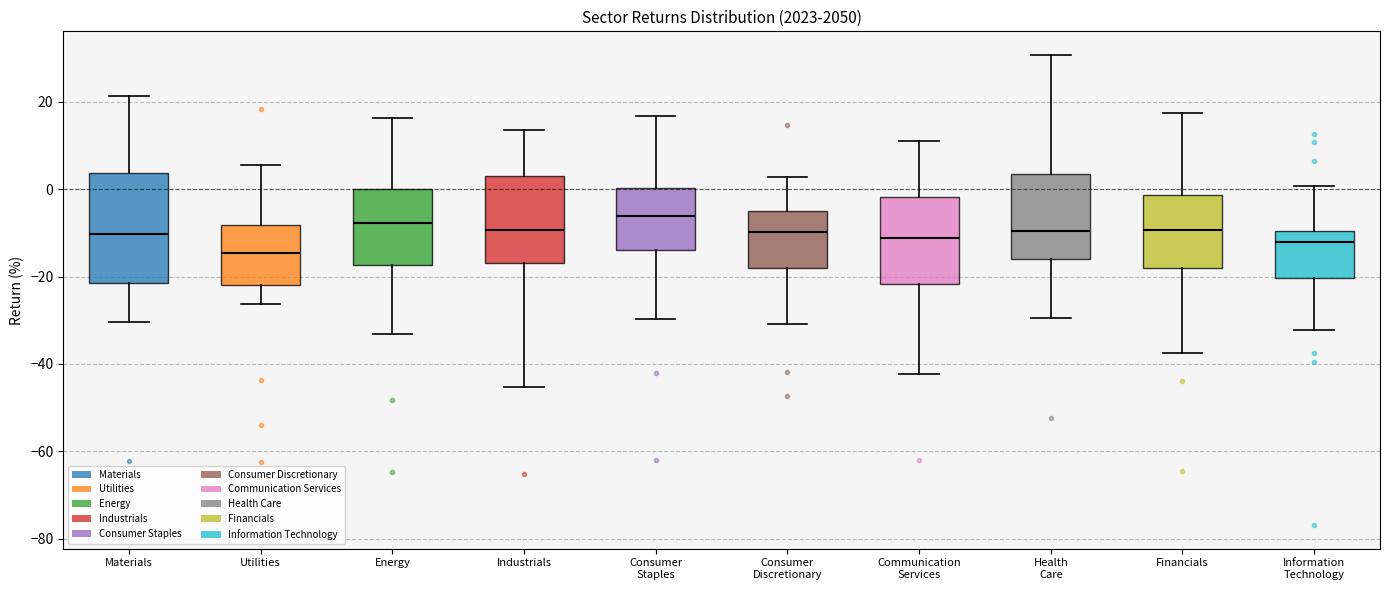

Comparing the boxes themselves (not the whiskers), which one is the tallest?

Materials